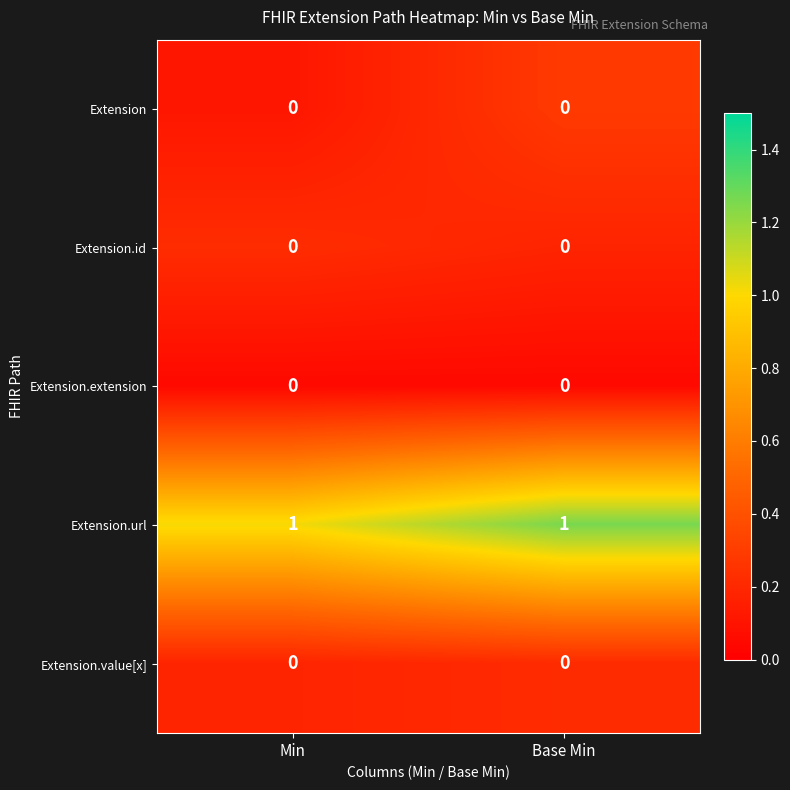

Is the value of Extension.url at Base Min greater than the value of Extension.extension at Min?

Yes